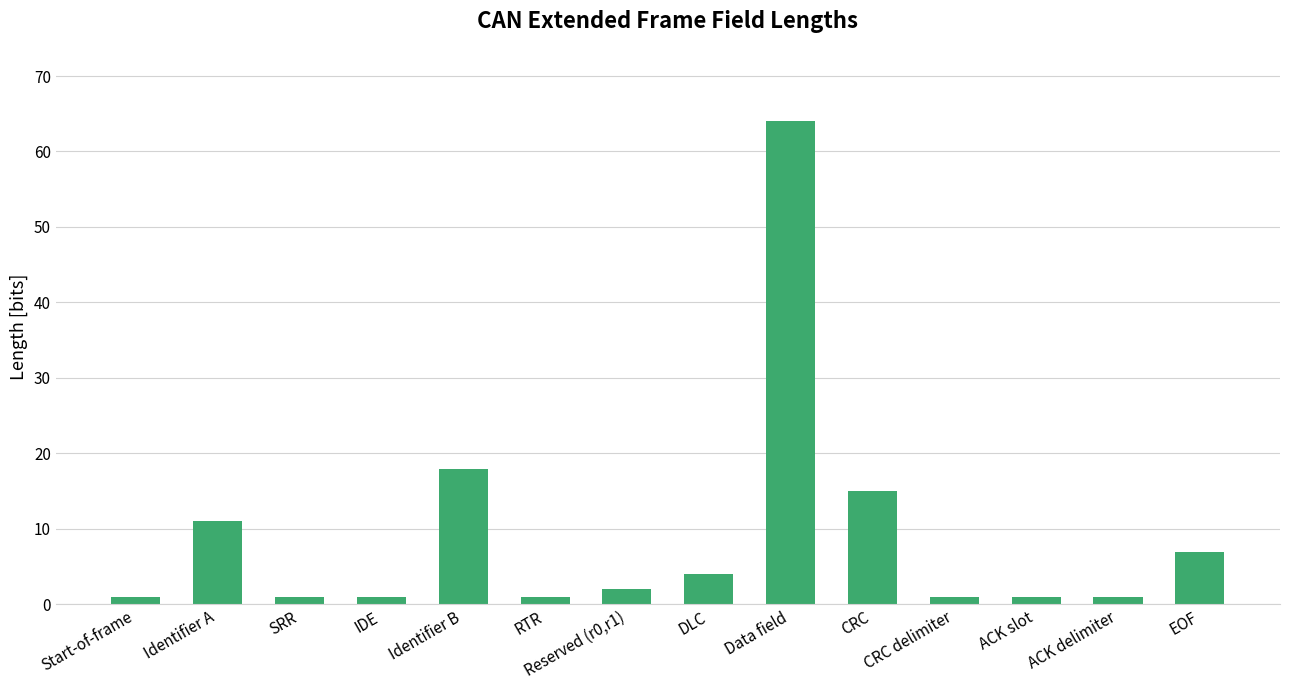

What is the minimum value shown in the chart?

1